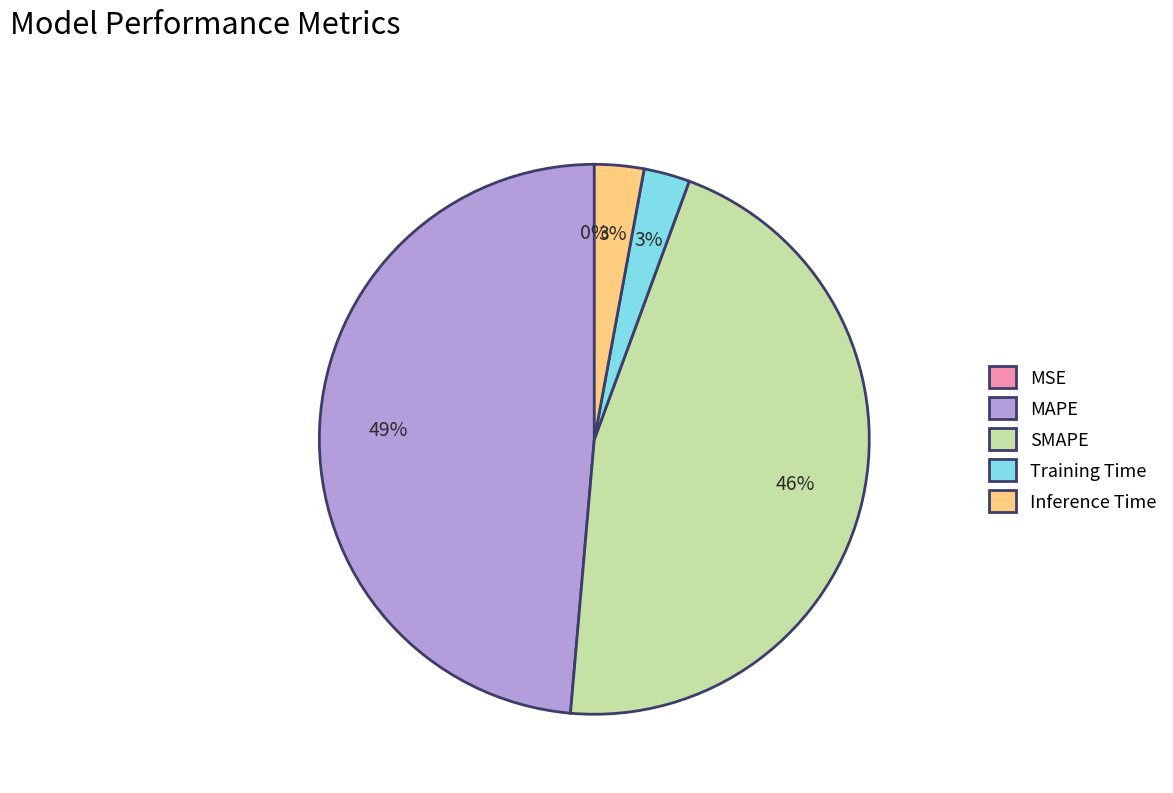

Is the sum of MAPE and SMAPE greater than half?

Yes